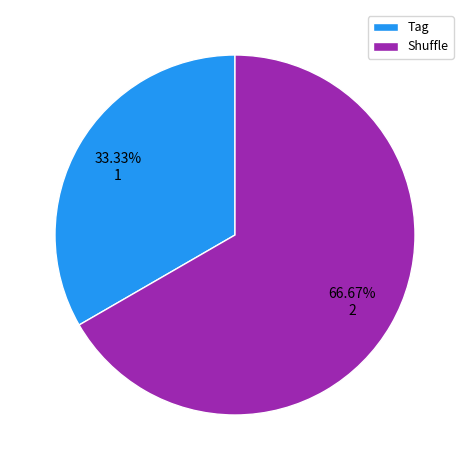

True or false: Shuffle accounts for 67% of the total.

True